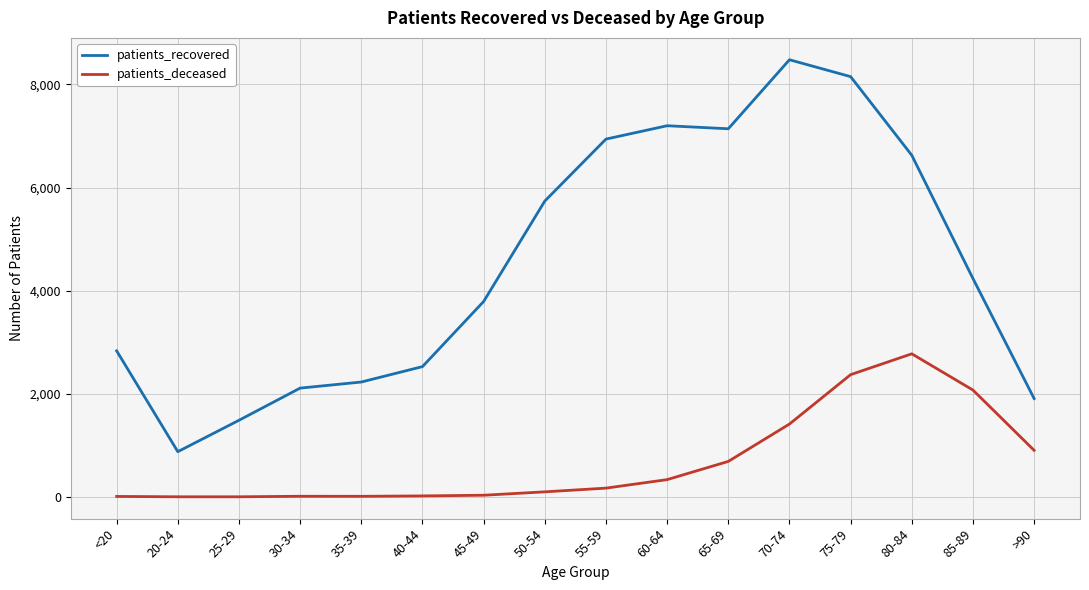

What is the greatest value displayed?

8480